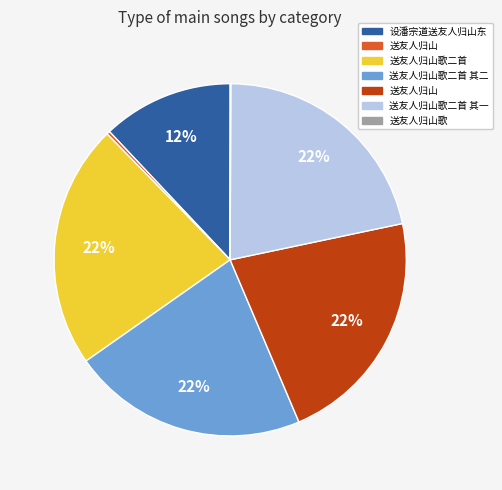

To the nearest percent, what is the average slice percentage?

14%